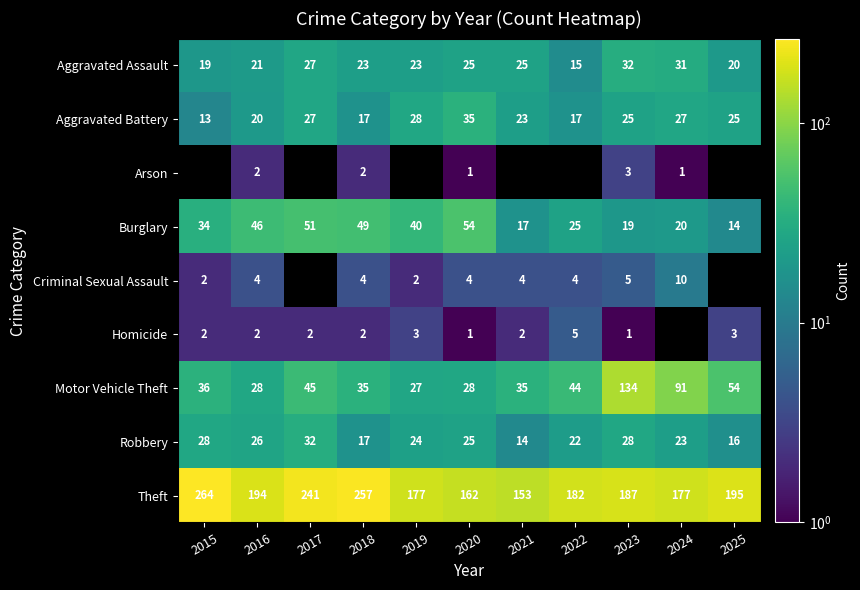

What is the difference between the second highest and second lowest values in the Burglary series?

34